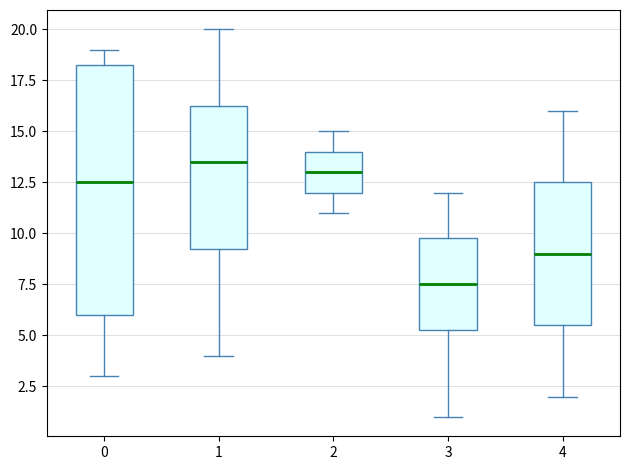

Reading left to right, transcribe this box plot: for each box, give where its median line is, the range the box spans, and where its two whiskers end, as read against the y-axis. The values are not printed on the chart, so give them approximately, as read against the axis.

0: median 12.5, box 6.0 to 18.5, whiskers 3.0 to 19.0
1: median 13.5, box 9.5 to 16.5, whiskers 4.0 to 20.0
2: median 13.0, box 12.0 to 14.0, whiskers 11.0 to 15.0
3: median 7.5, box 5.5 to 10.0, whiskers 1.0 to 12.0
4: median 9.0, box 5.5 to 12.5, whiskers 2.0 to 16.0